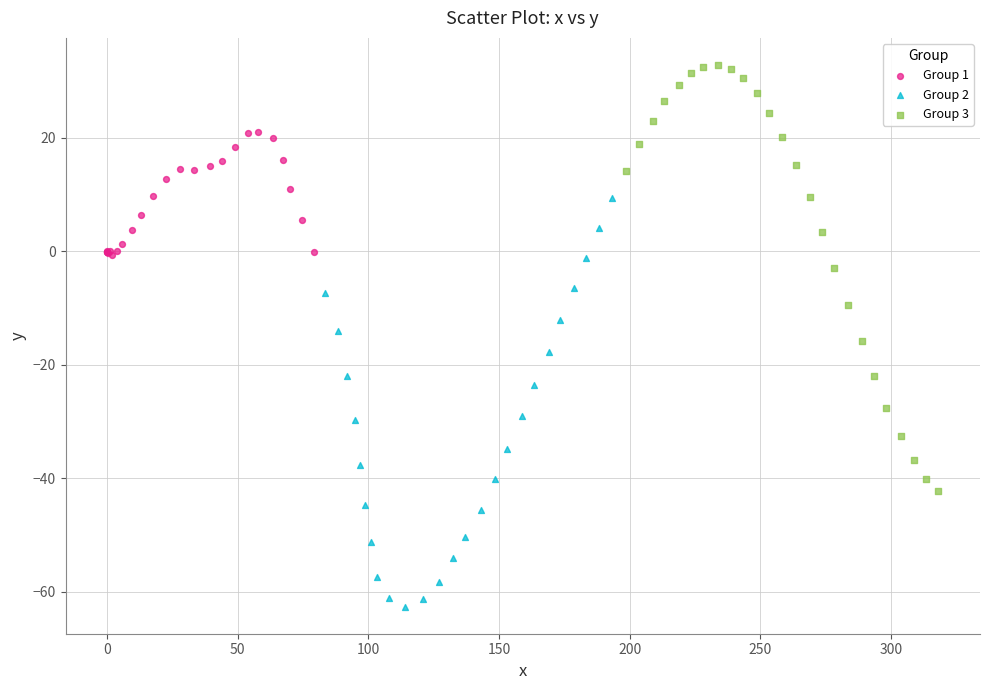

Which series reaches the maximum Y coordinate?

Group 3